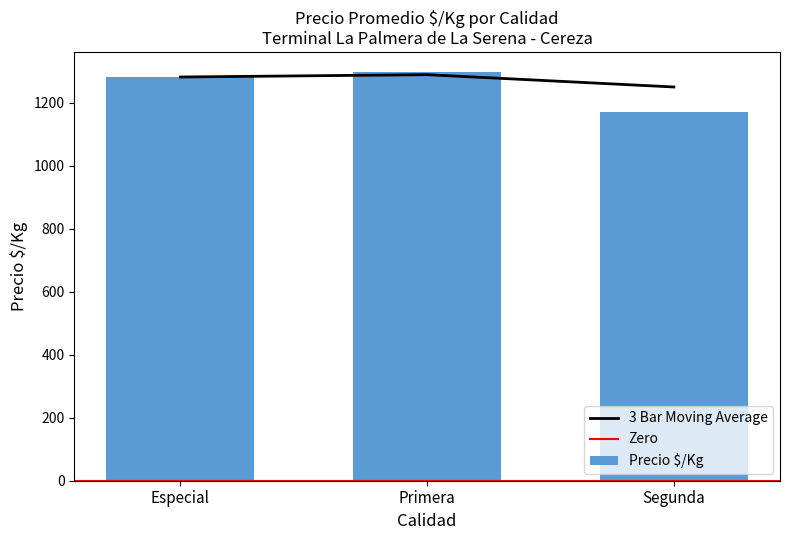

Is it true that the value at 14 is 237?

False